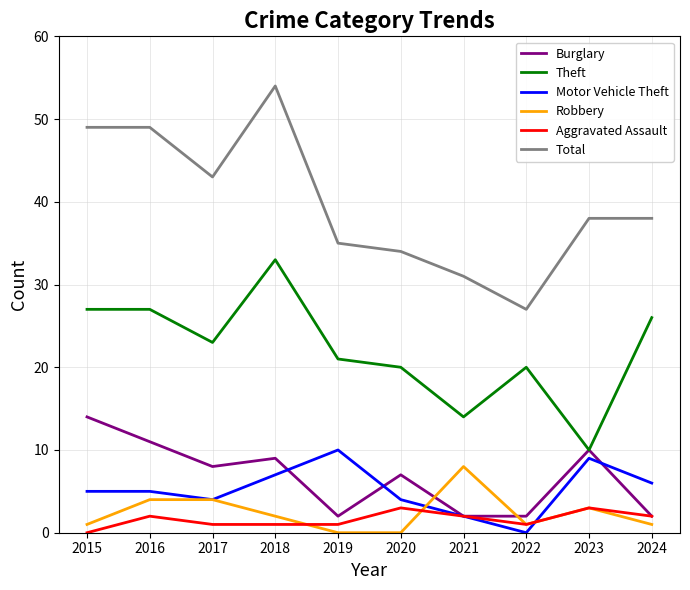

At which label does Motor Vehicle Theft reach its minimum?

2022